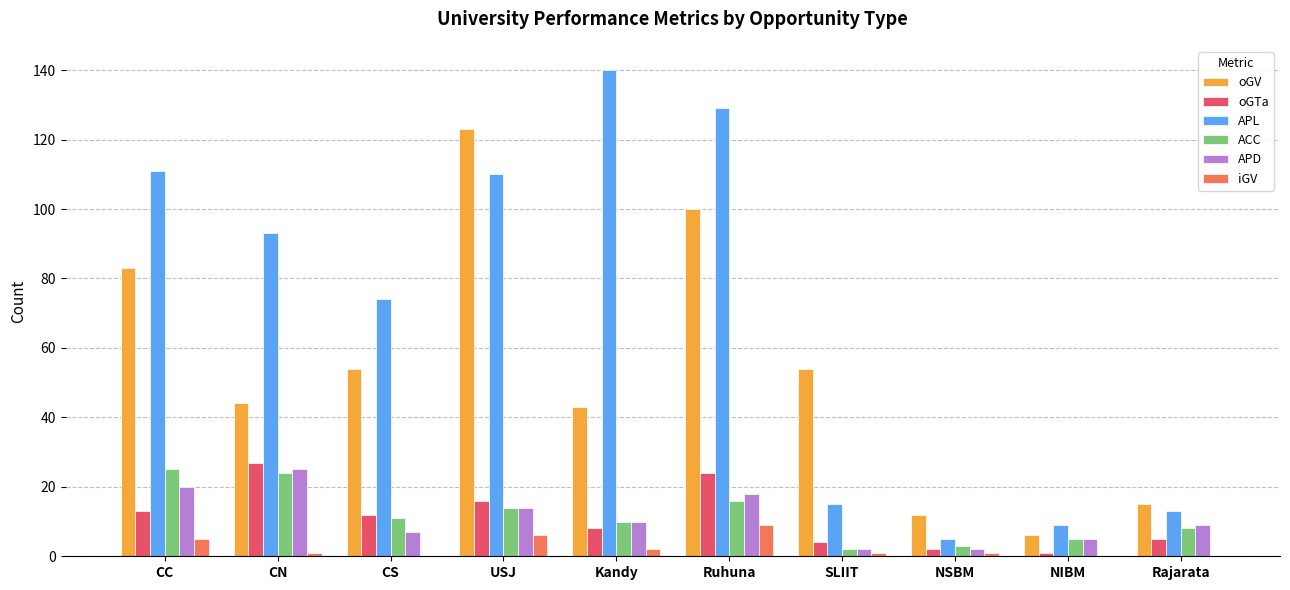

Count the number of data series in this chart.

6